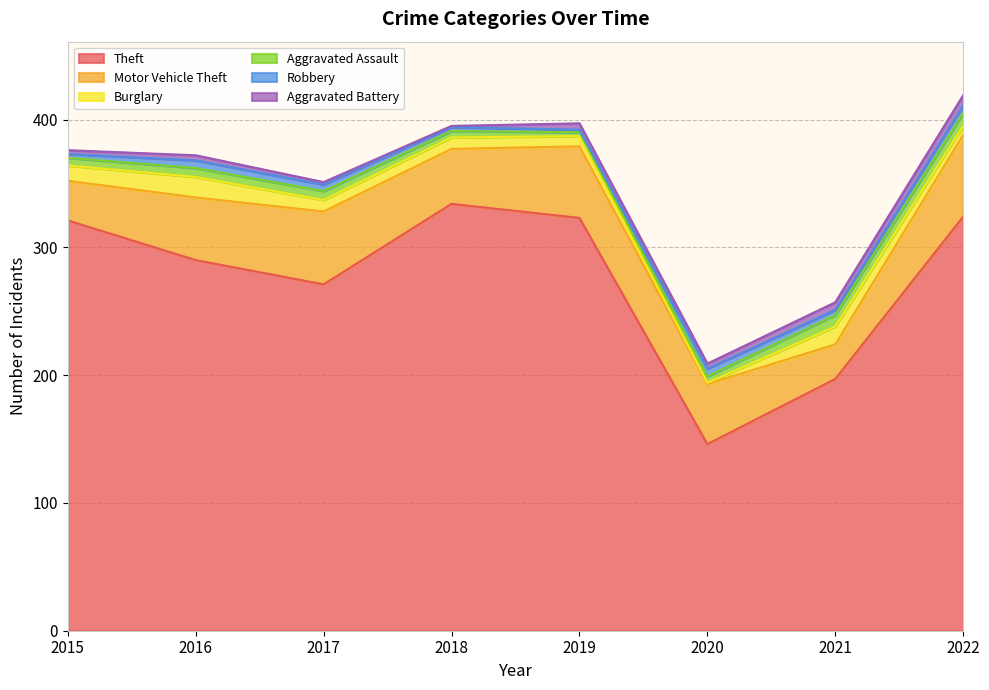

Between 2021 and 2018, which is larger?

2018